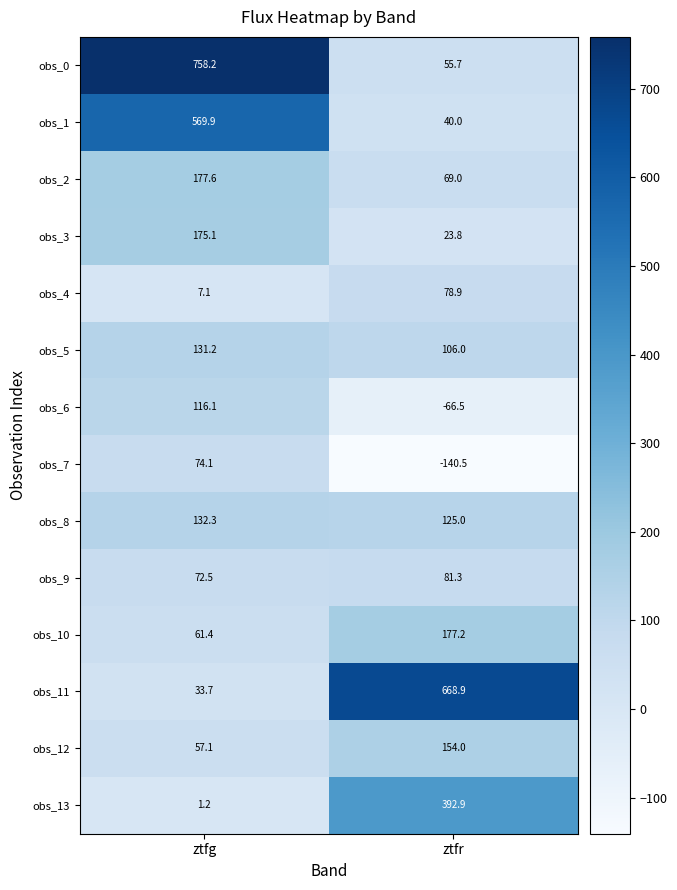

Reading right to left, extract all data points from this chart.

obs_0: 55.7	758.2
obs_1: 40.0	569.9
obs_2: 69.0	177.6
obs_3: 23.8	175.1
obs_4: 78.9	7.1
obs_5: 106.0	131.2
obs_6: -66.5	116.1
obs_7: -140.5	74.1
obs_8: 125.0	132.3
obs_9: 81.3	72.5
obs_10: 177.2	61.4
obs_11: 668.9	33.7
obs_12: 154.0	57.1
obs_13: 392.9	1.2